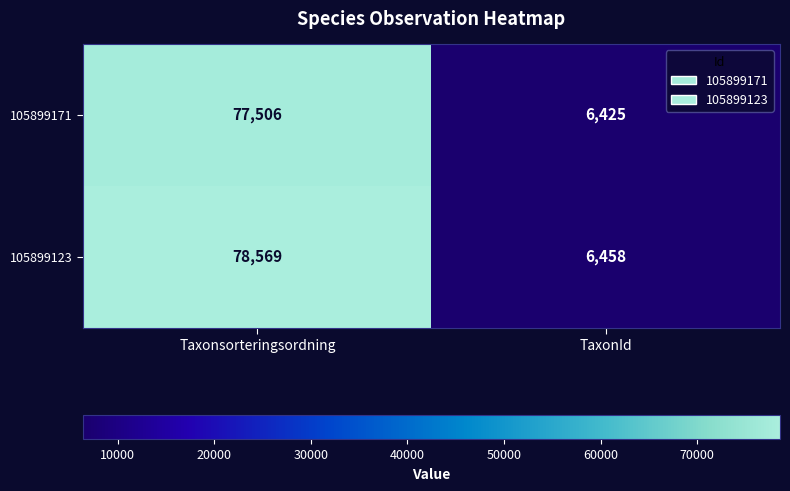

Reading right to left, what are all the values shown in this chart?

105899171: 6425	77506
105899123: 6458	78569